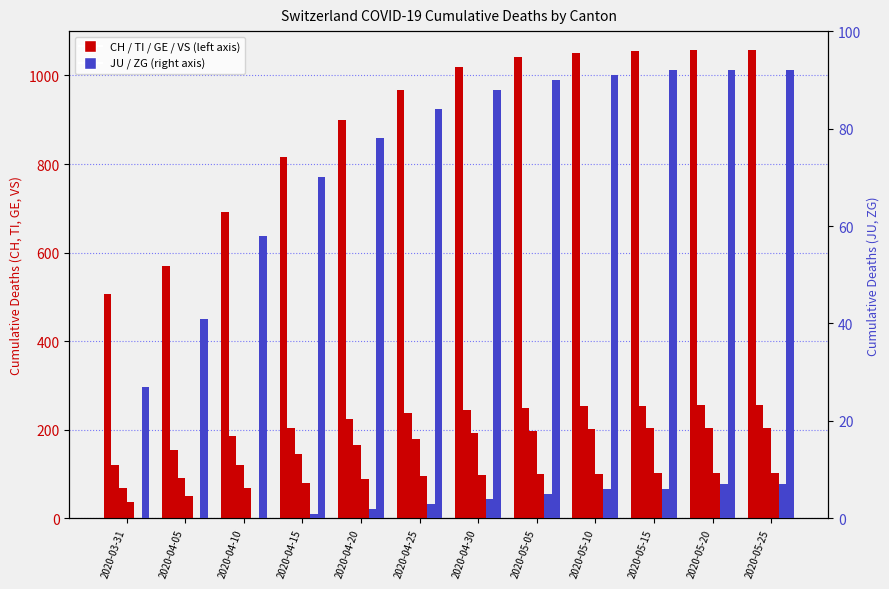

What are all the series names shown in the legend?

CH, TI, GE, VS, JU, ZG